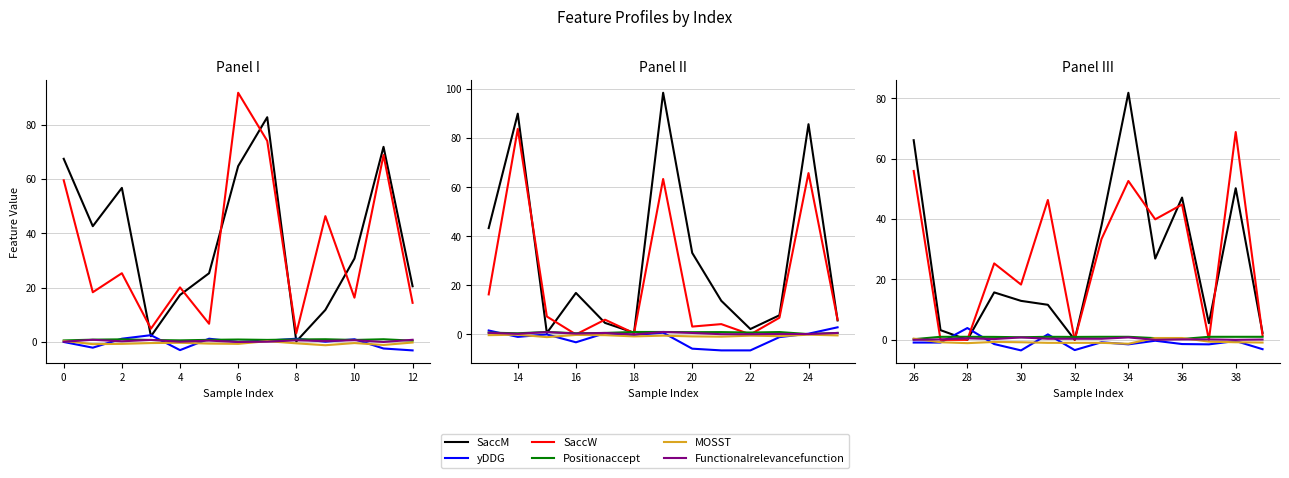

Does the chart have visible grid lines?

Yes